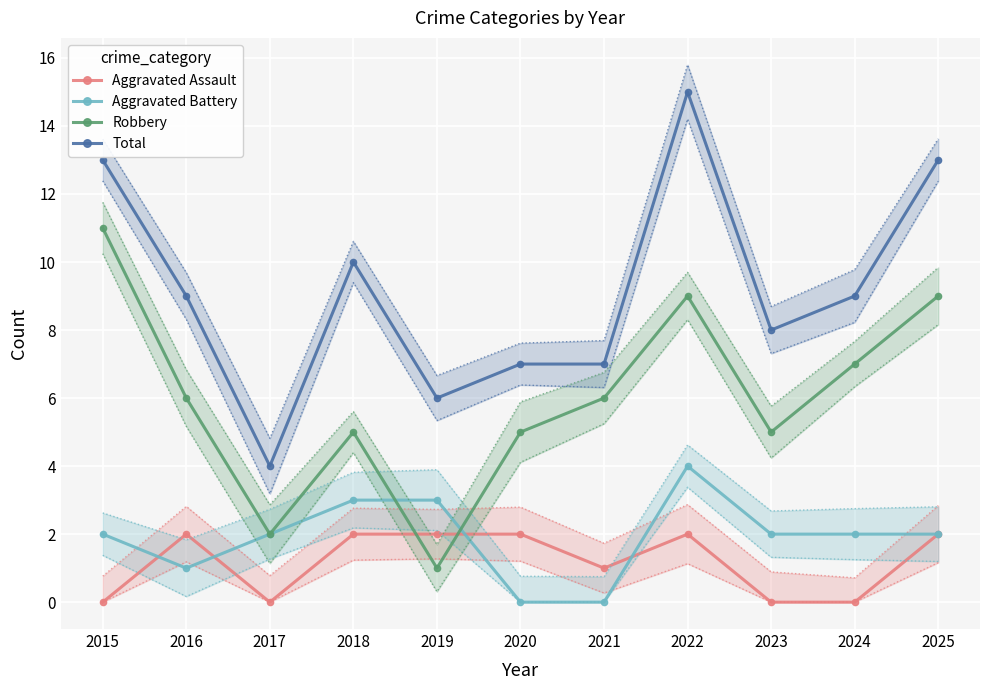

True or false: Total and Robbery cross at least once.

False